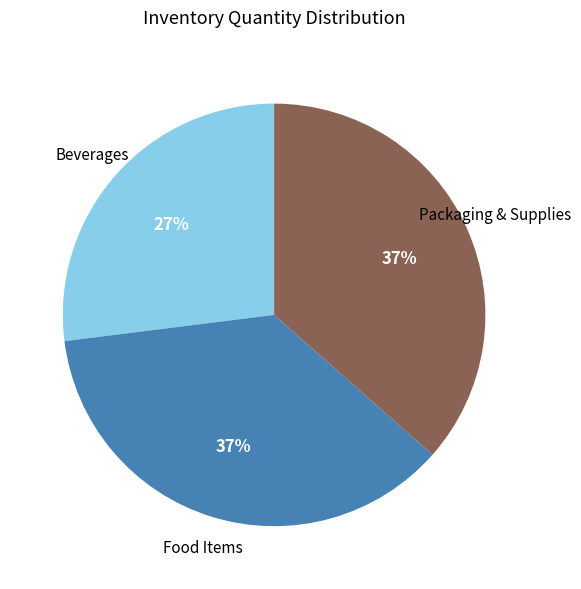

How many slices are in this pie chart?

3